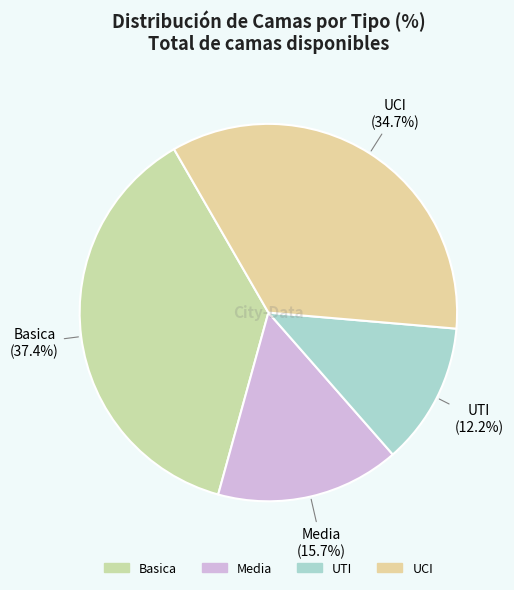

How many slices are in this pie chart?

4